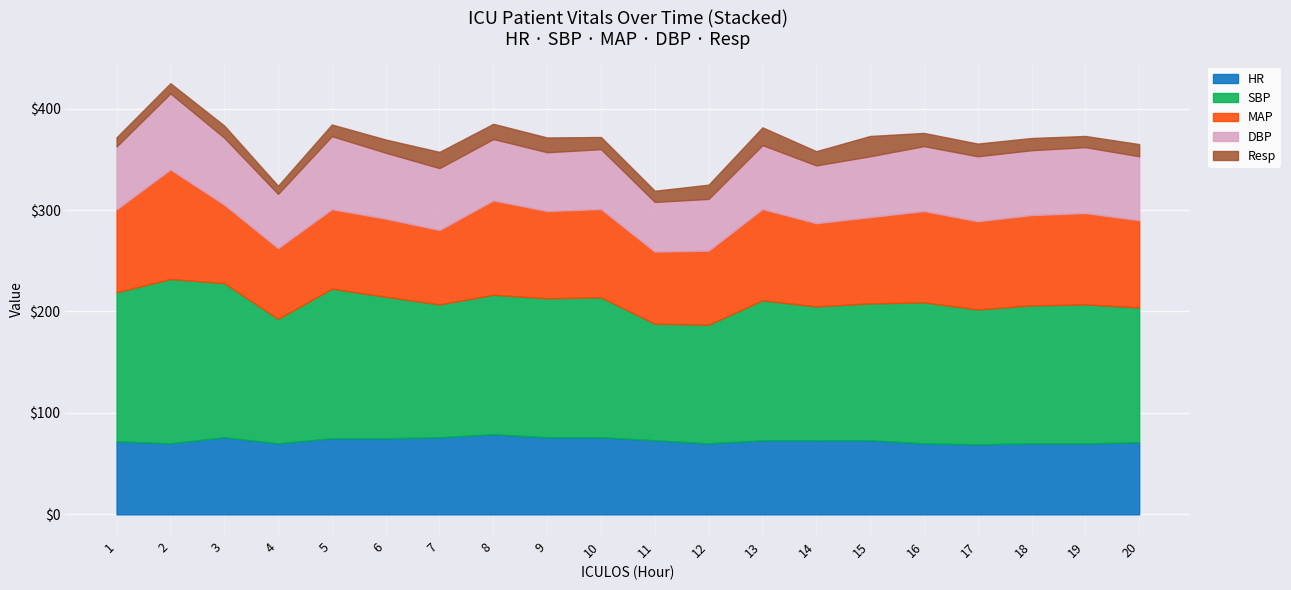

The Resp series shows 9.0 at 1. True or false?

True